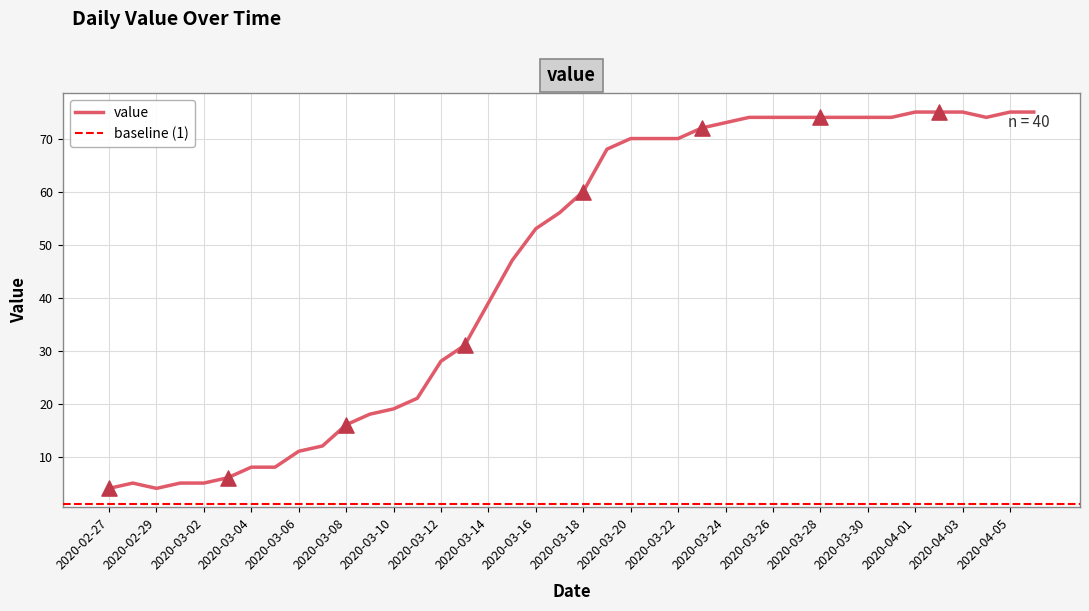

What is the ratio of the value at 2020-02-29 to the value at 2020-03-30?

0.1